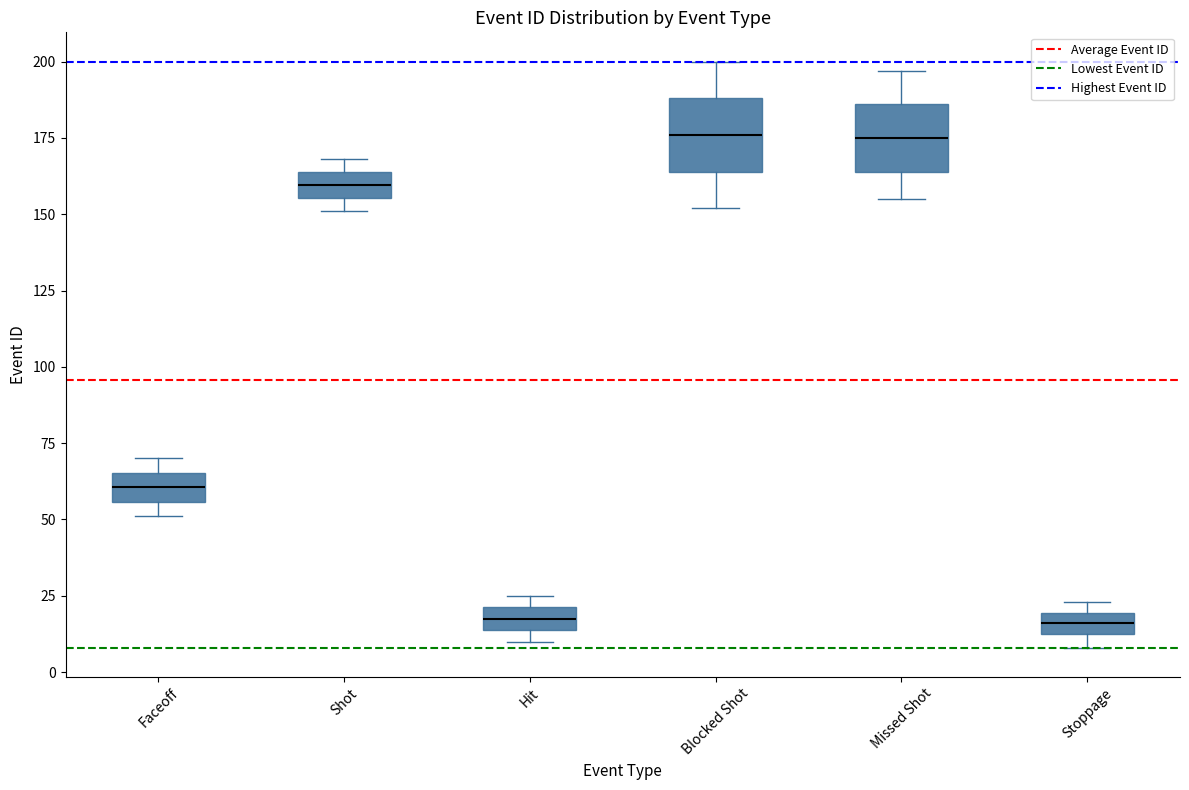

Where is the lower edge of the box for Stoppage on the y-axis? The values are not printed on the chart, so give them approximately, as read against the axis.

15